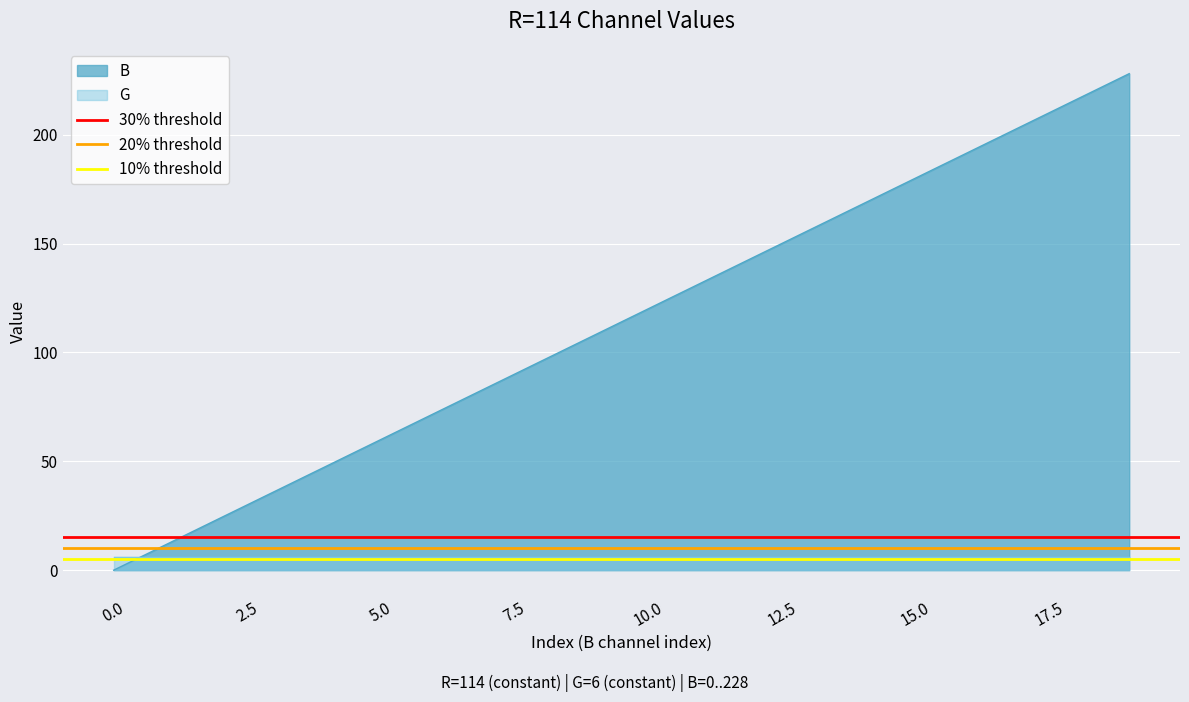

True or false: 30% threshold has a value of 15 at 0.0.

True